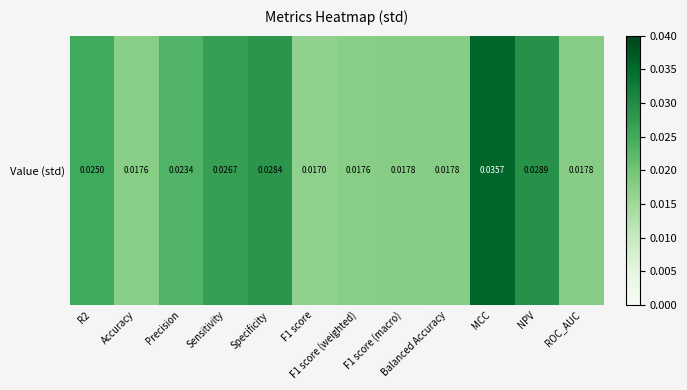

List the labels in order of value, largest first.

MCC, NPV, Specificity, Sensitivity, R2, Precision, ROC_AUC, Balanced Accuracy, F1 score (macro), F1 score (weighted), Accuracy, F1 score